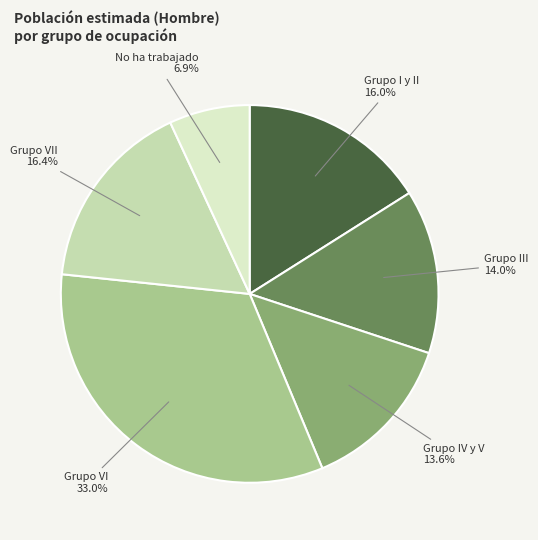

To the nearest percent, what portion does No ha trabajado represent?

7%